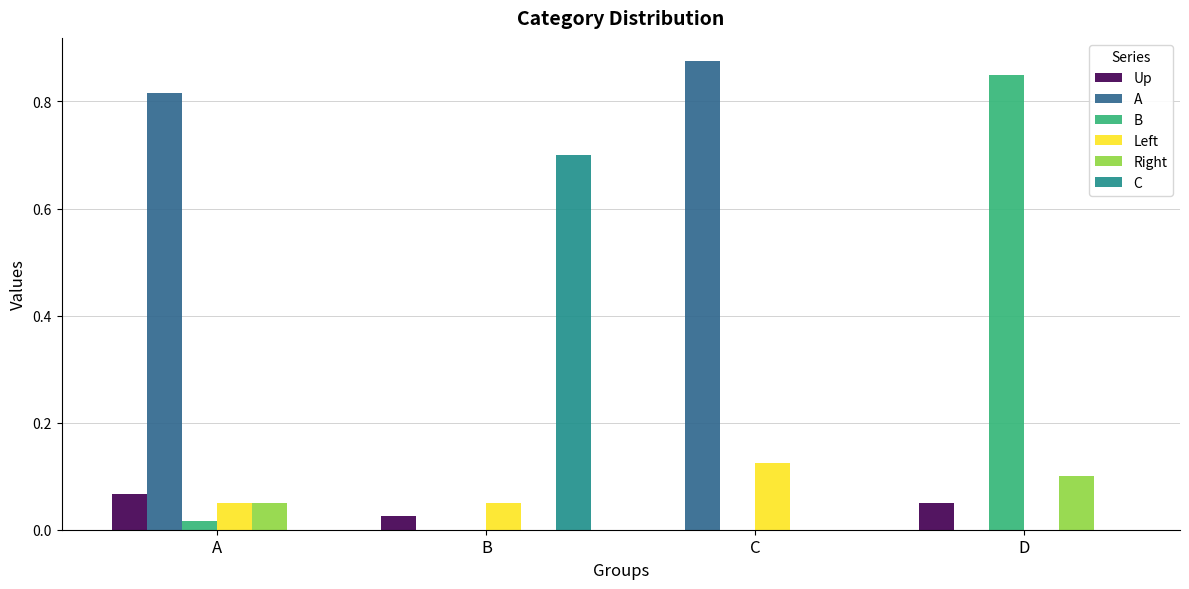

What is the total value across all series at D?

1.0